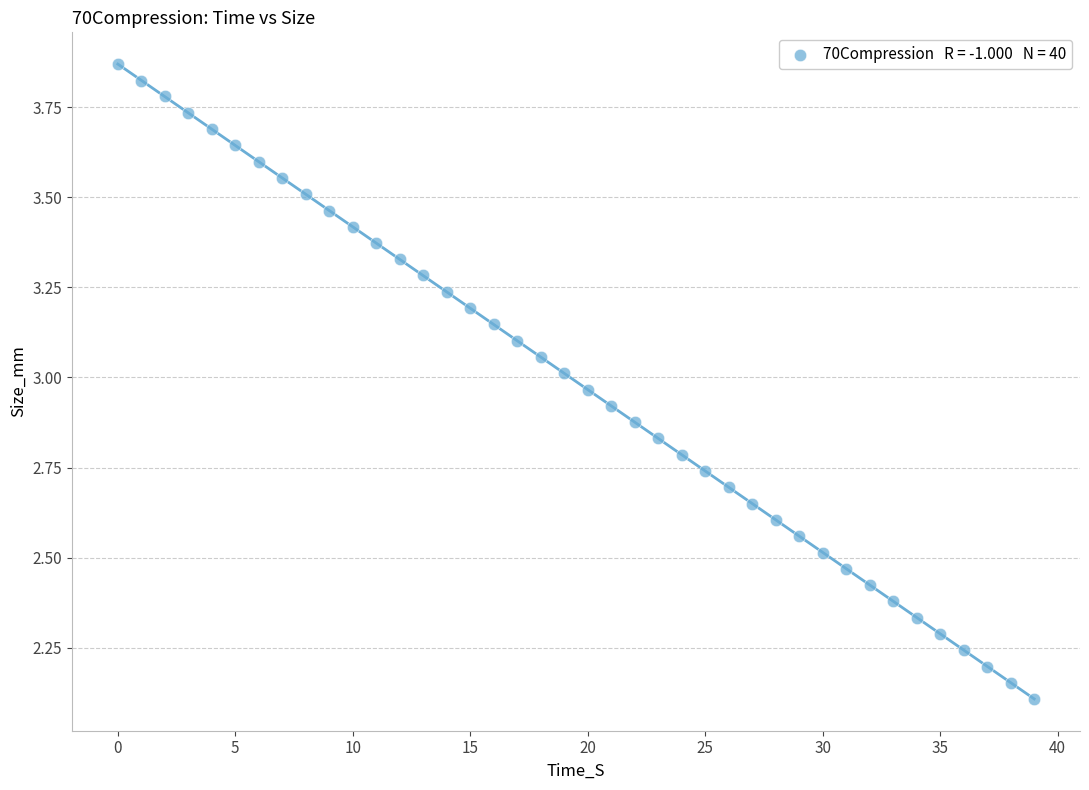

What Y value in the scatter plot is closest to 2?

2.1